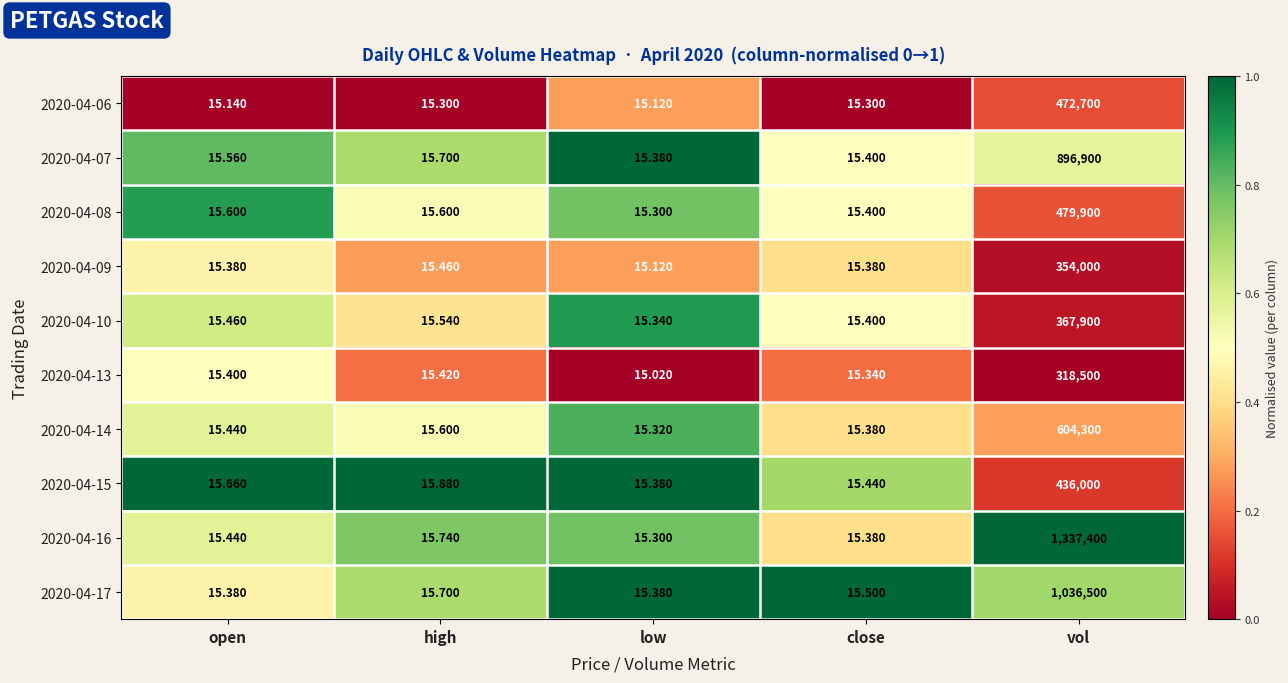

At which label does 2020-04-10 reach its minimum?

low